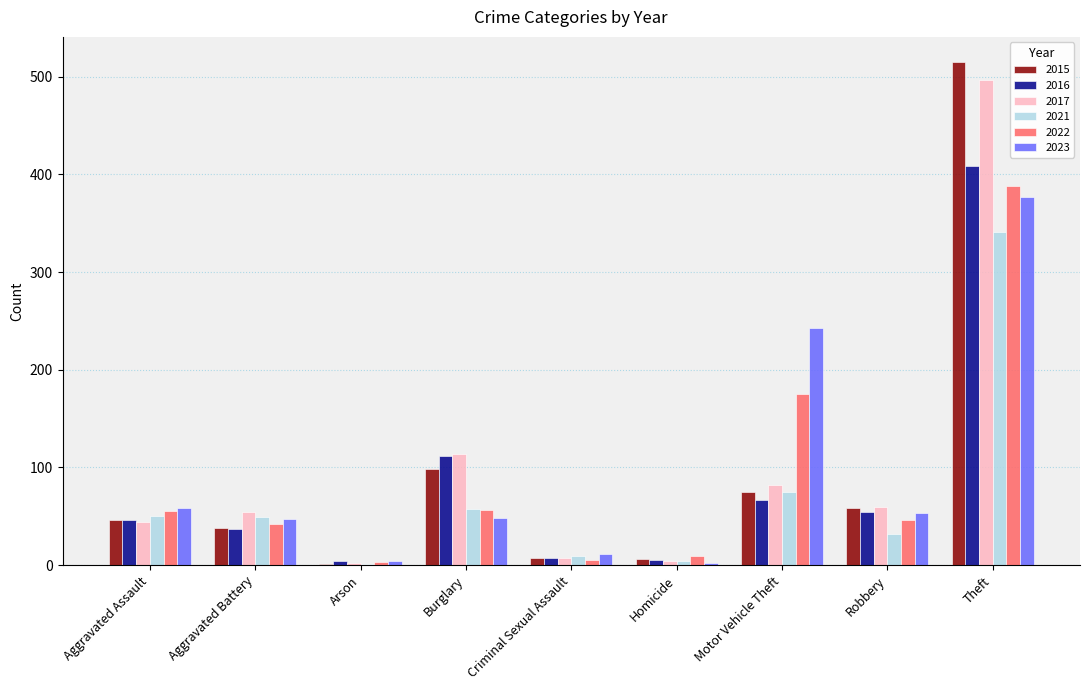

Which label corresponds to the largest value in the chart?

Theft